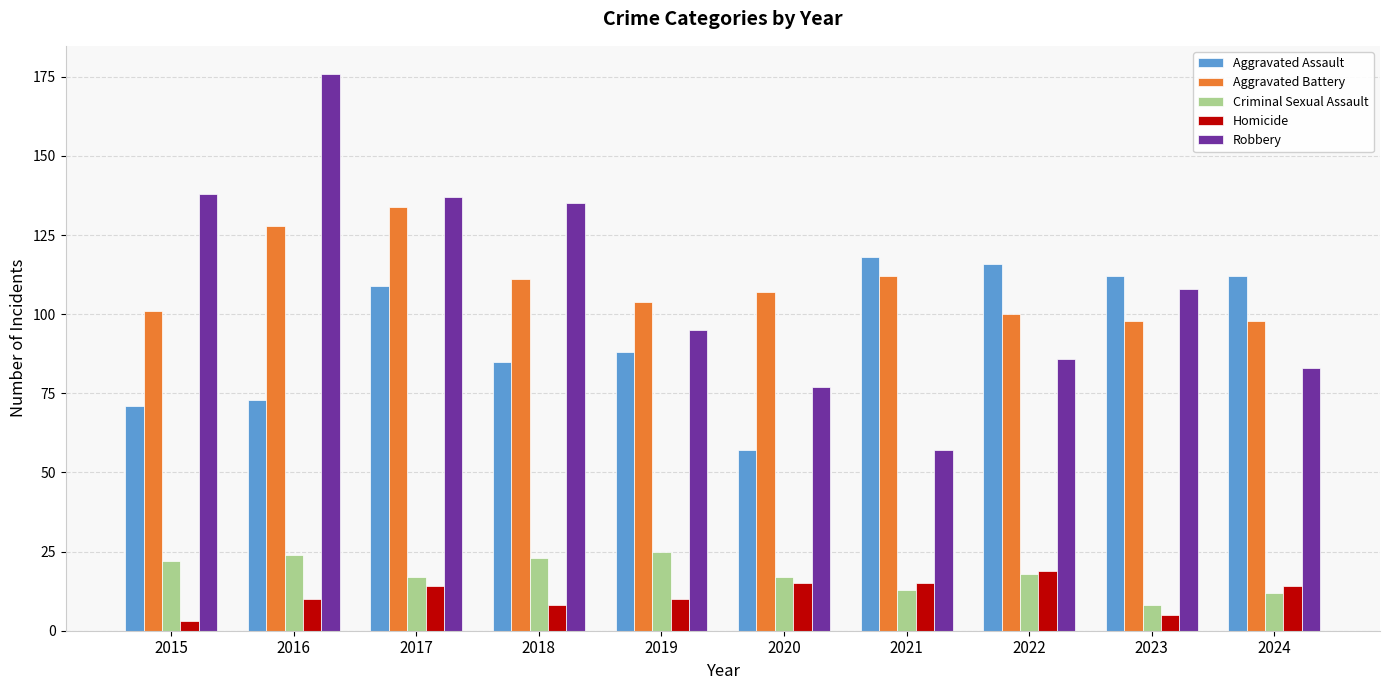

What is the greatest value displayed?

176